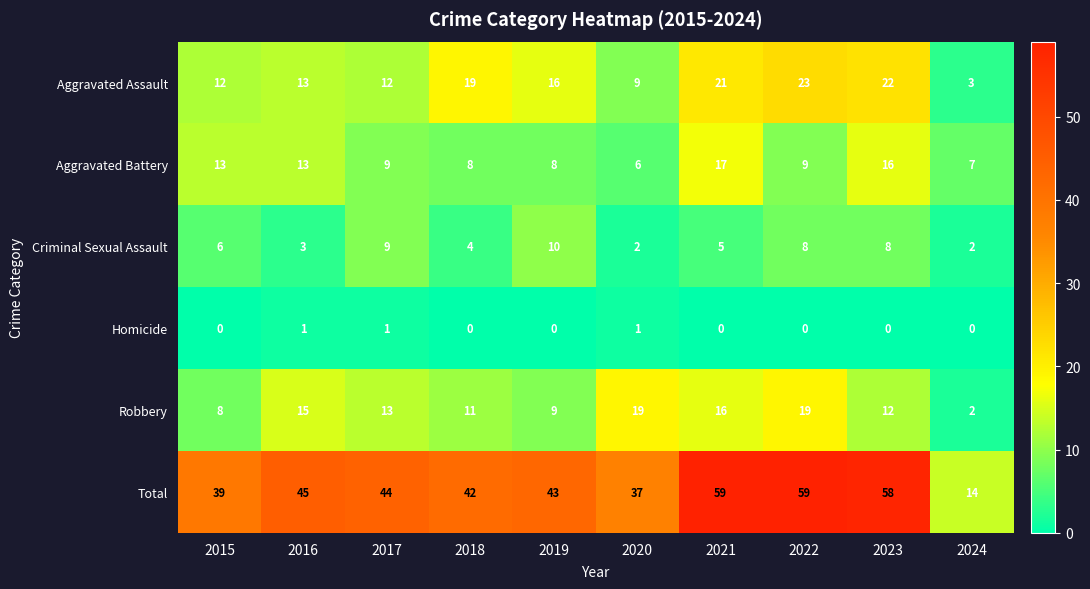

What is the difference between the maximum and minimum values in the Robbery series?

17